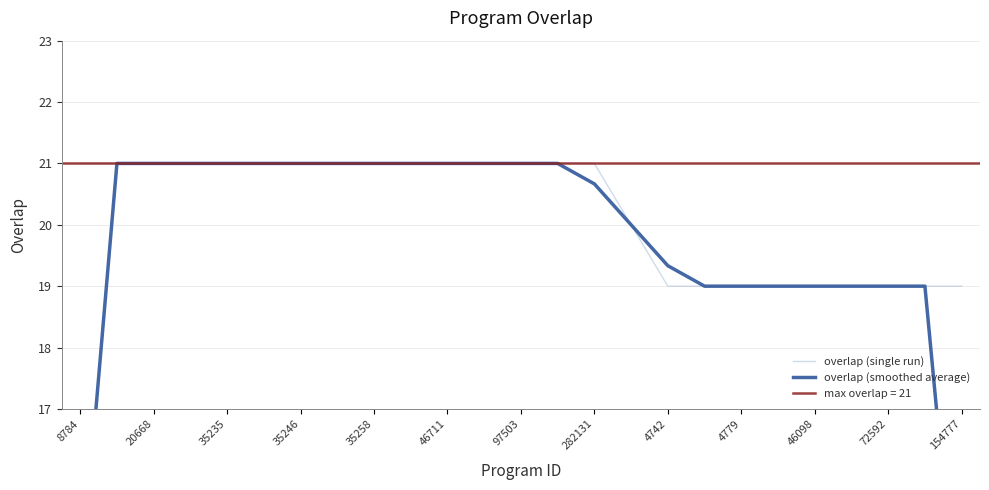

True or false: overlap (single run) has a value of 13 at 4779.

False